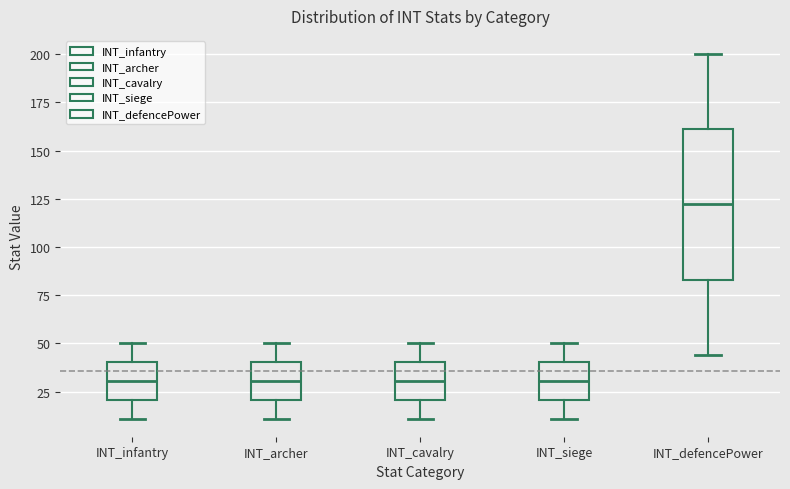

Where does the lower whisker of the box for INT_cavalry end on the y-axis? The values are not printed on the chart, so give them approximately, as read against the axis.

10